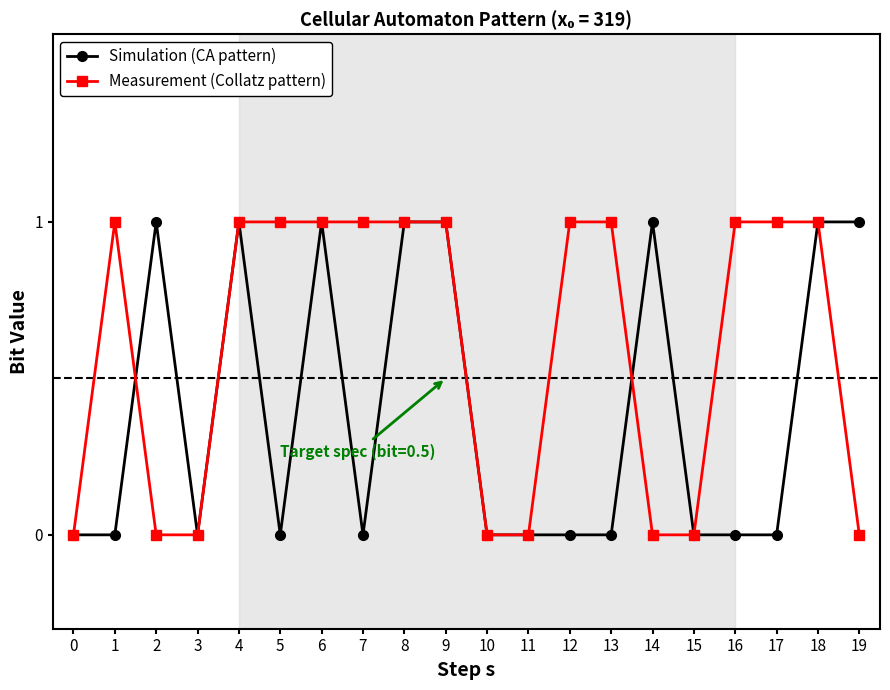

What is the difference between the second highest and second lowest values in the Simulation (CA pattern) series?

1